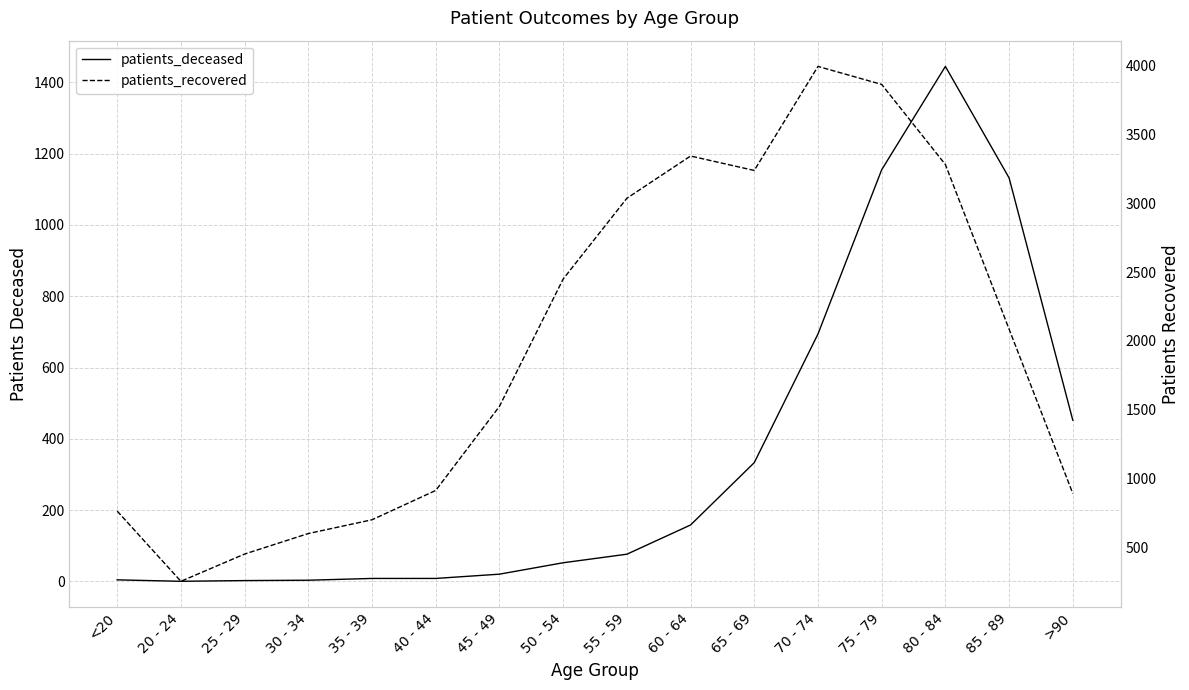

True or false: patients_deceased and patients_recovered cross at least once.

False